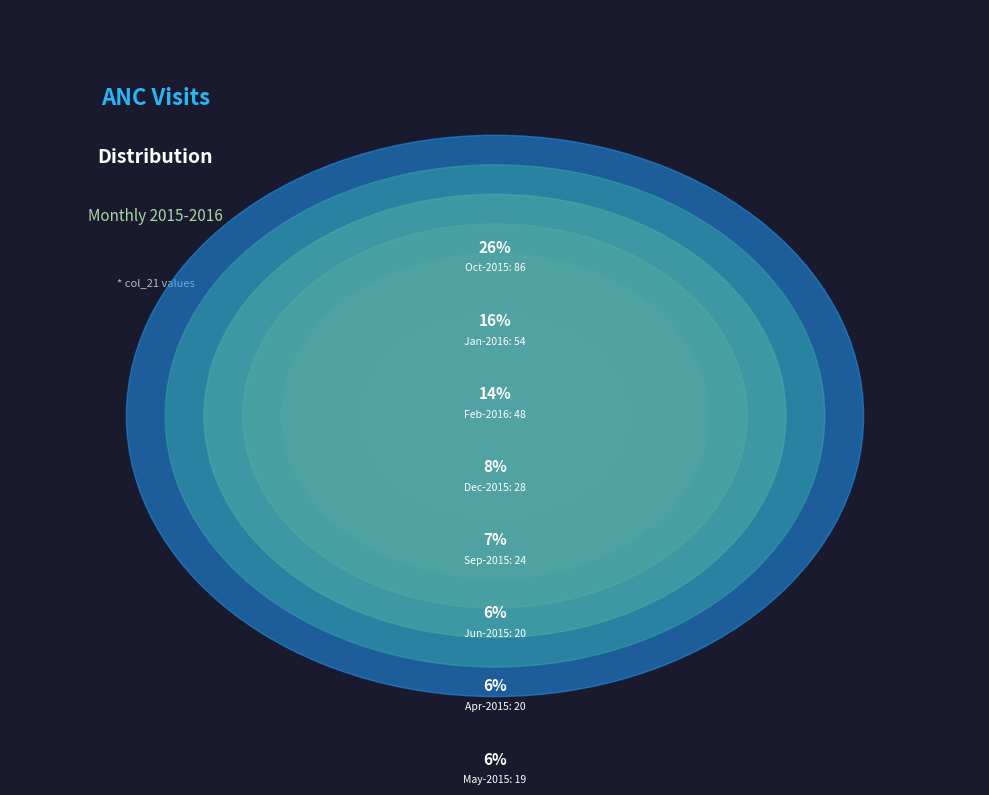

What is the change in value from Apr-2015 to Dec-2015?

+8